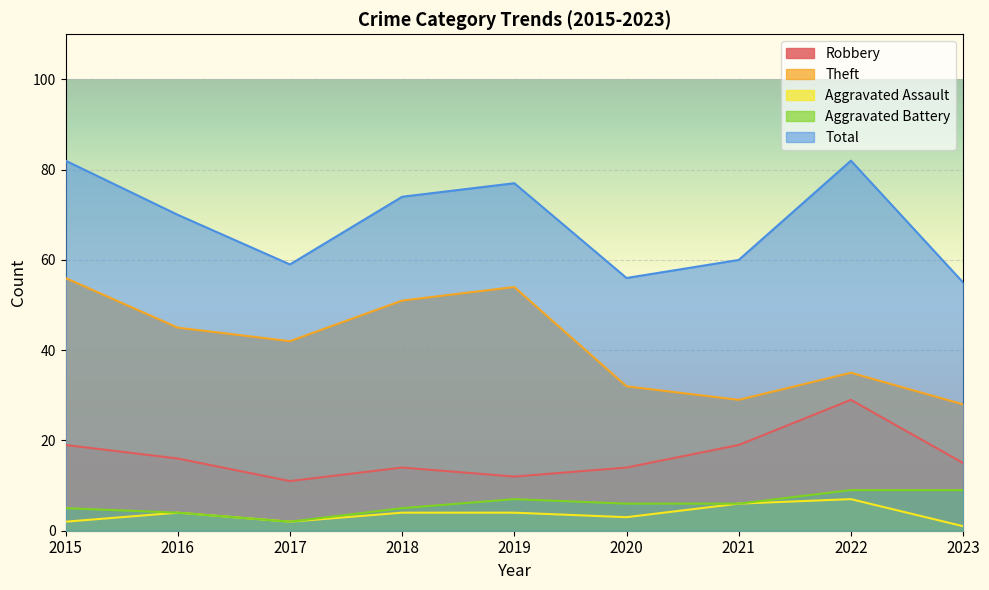

Rank the categories by Aggravated Assault value from lowest to highest.

2023, 2015, 2017, 2020, 2016, 2018, 2019, 2021, 2022